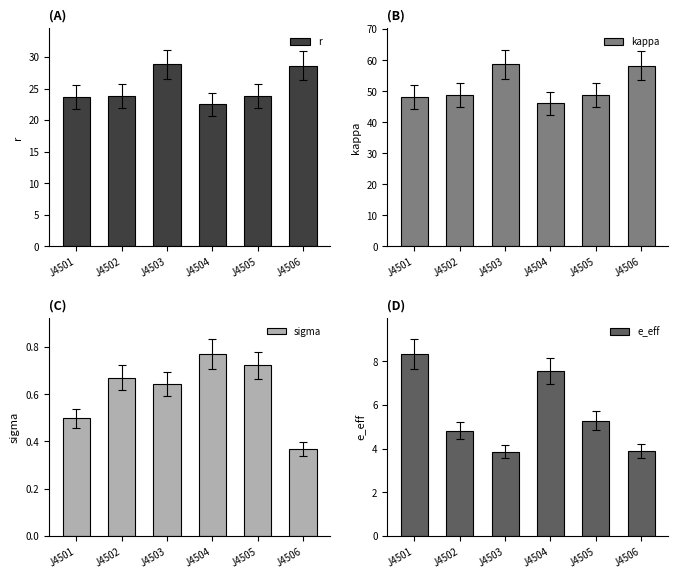

Are the bars grouped side by side (vs. stacked)?

Yes